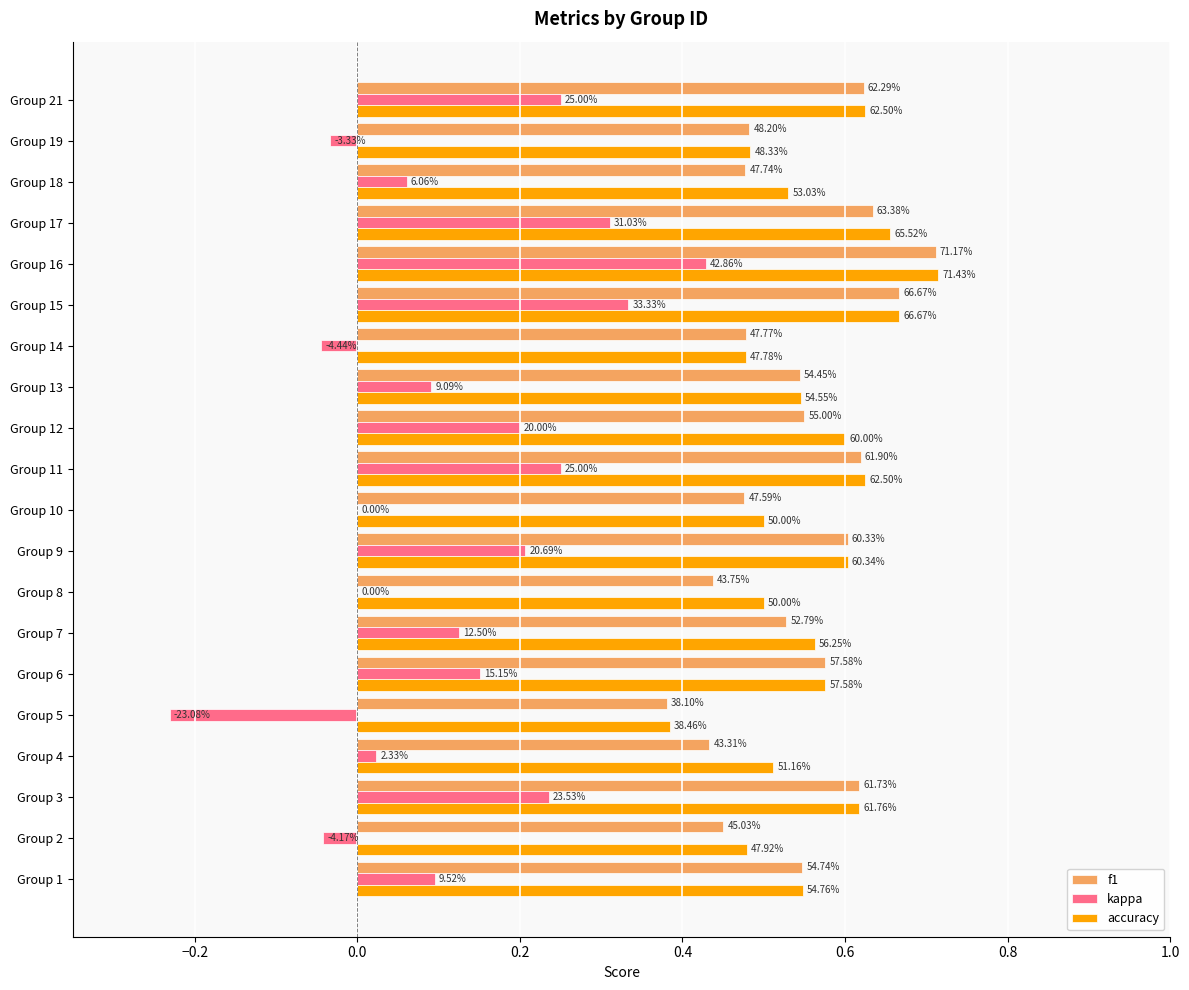

What are all the series names shown in the legend?

f1, kappa, accuracy